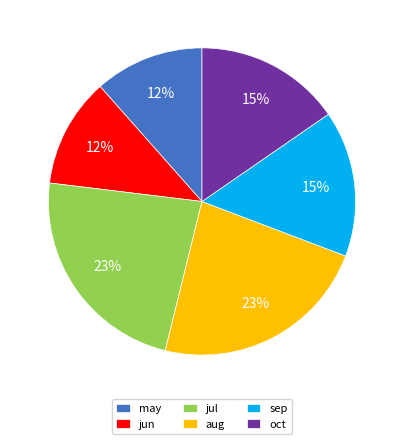

To the nearest percent, what percentage of the pie is jun?

12%